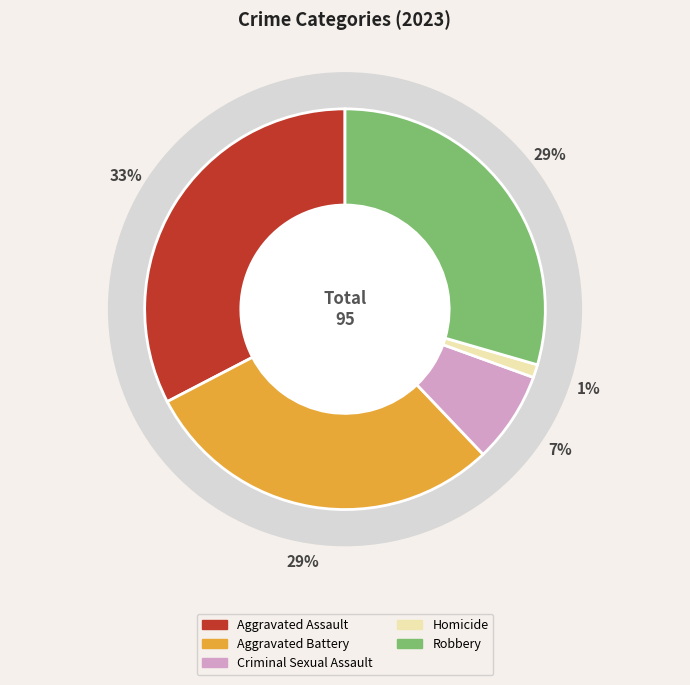

Is the sum of Aggravated Battery and Homicide greater than half?

No